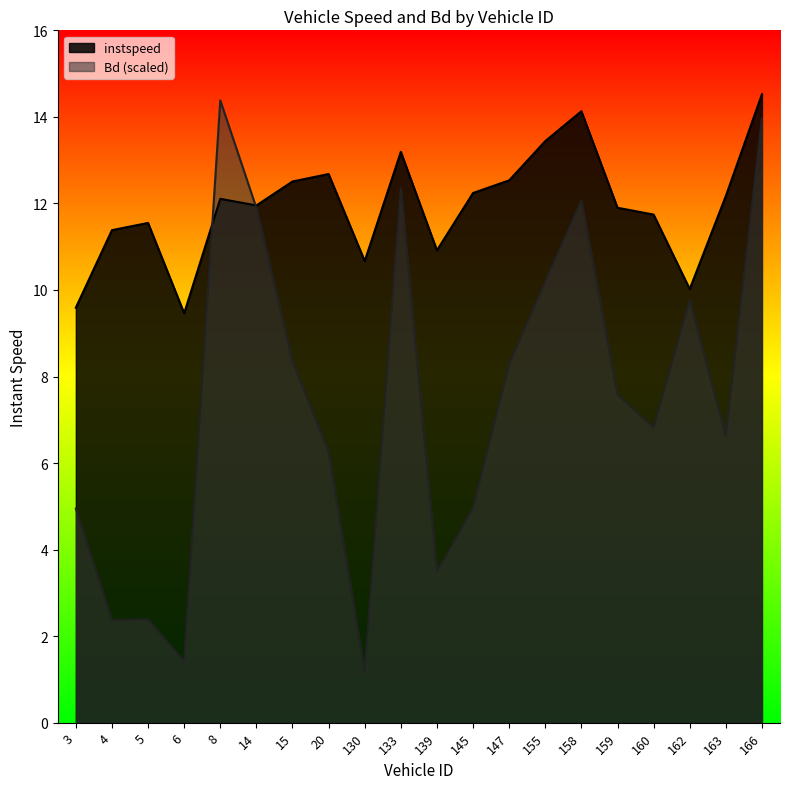

What is the total value across all series at 20?

18.9